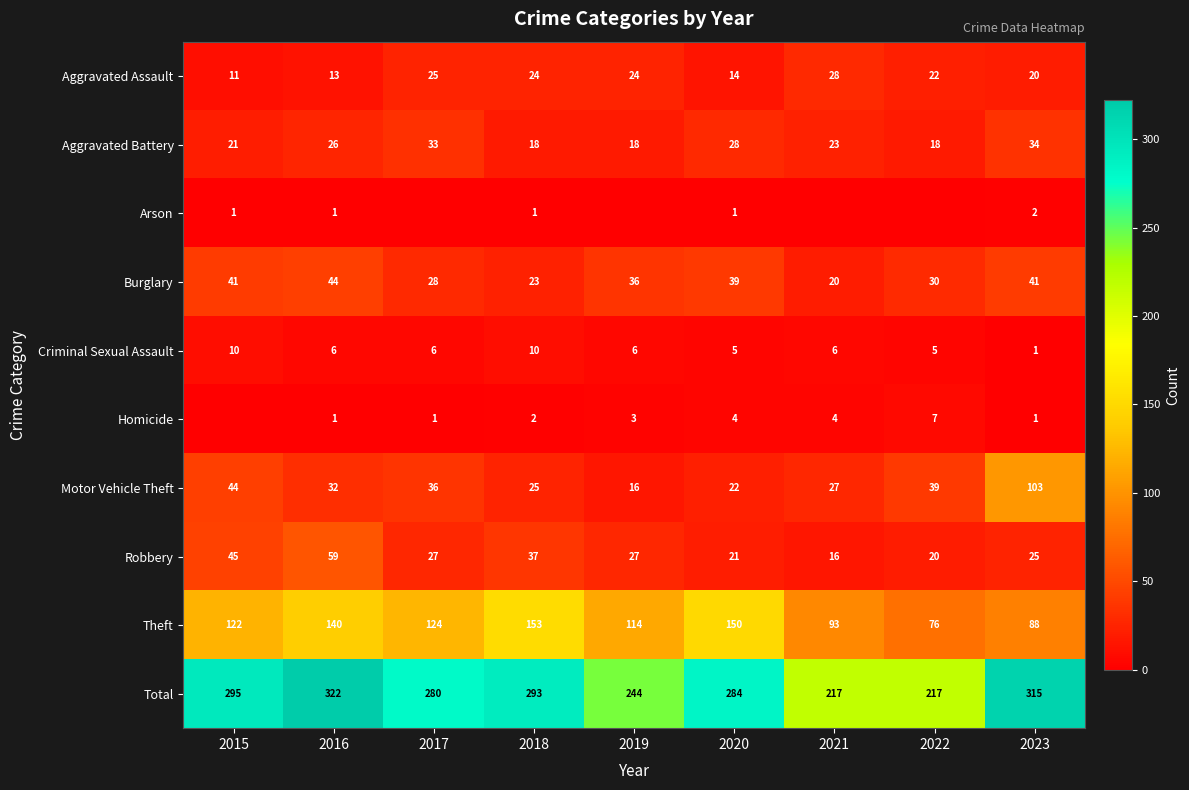

The Aggravated Assault series shows 20 at 2023. True or false?

True